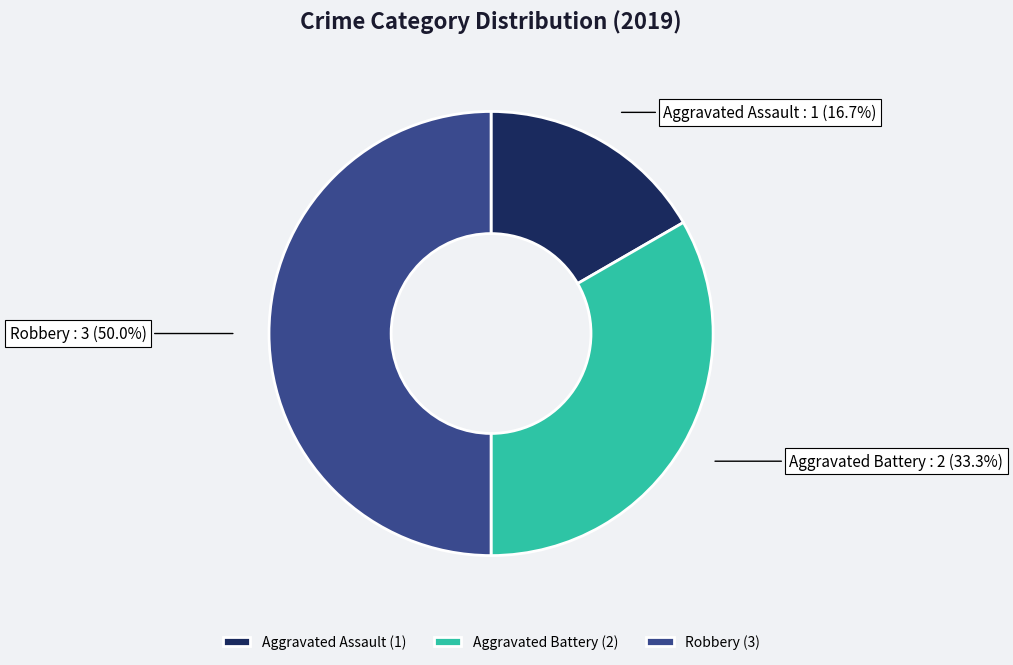

What percentage is the Aggravated Battery slice, to the nearest percent?

33%